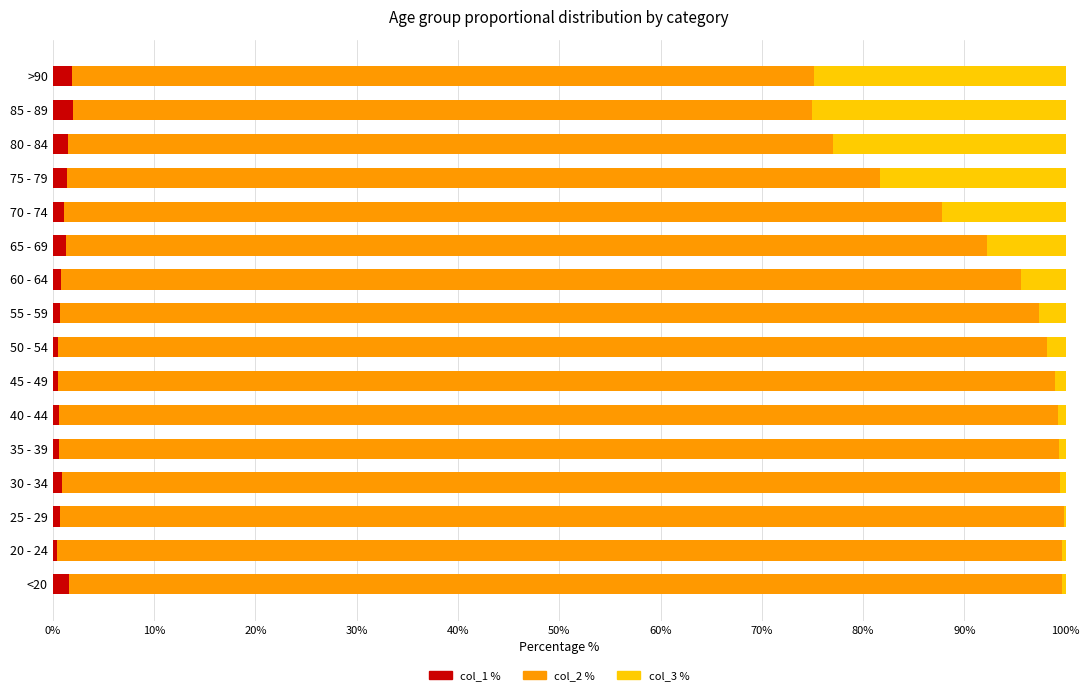

What is the sum of all col_1 % values?

16.7